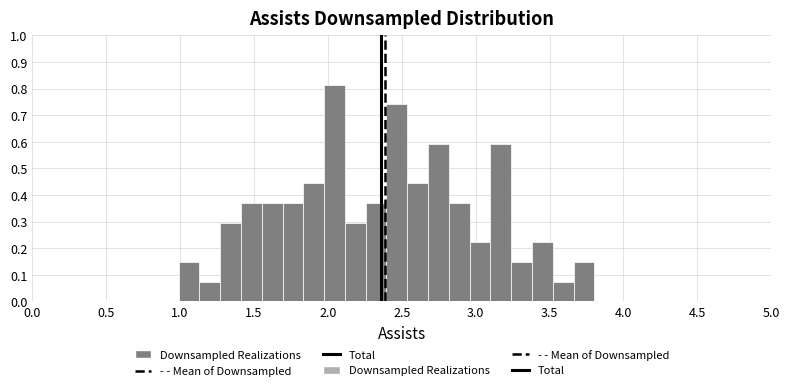

Around what value on the x-axis is the tallest bar? Give the approximate position of its centre, as read against the axis.

2.05